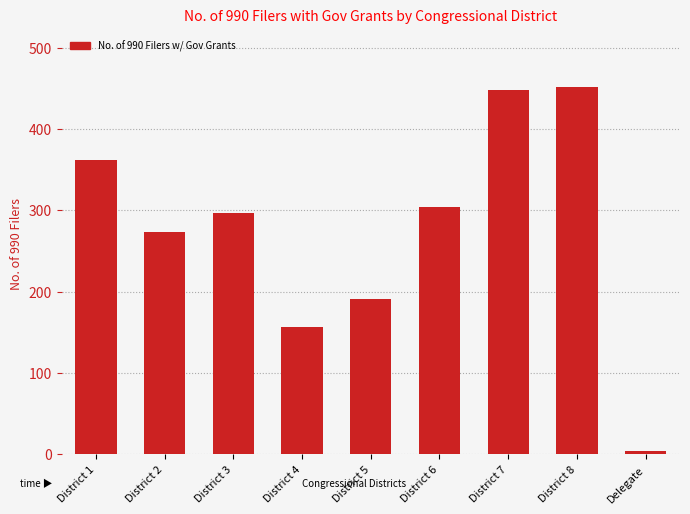

Reading left to right, extract all data points from this chart.

362	273	297	156	191	304	448	452	4